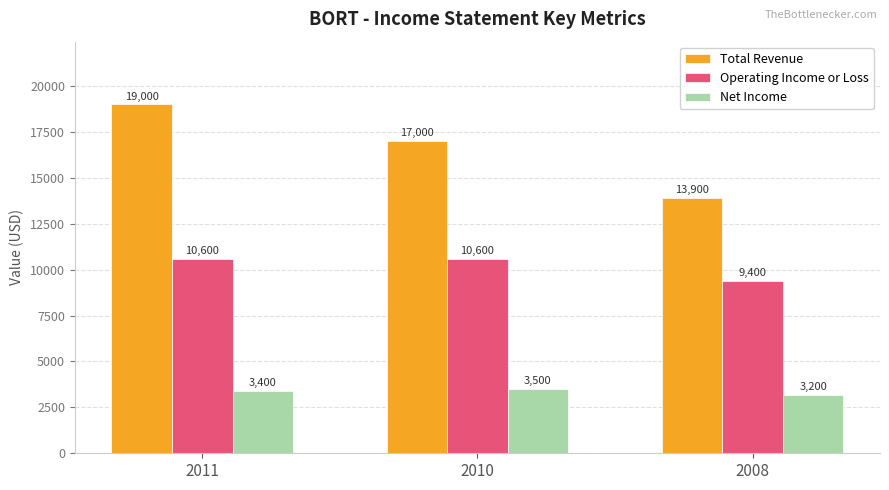

What is the approximate value of Net Income at 2011?

3400